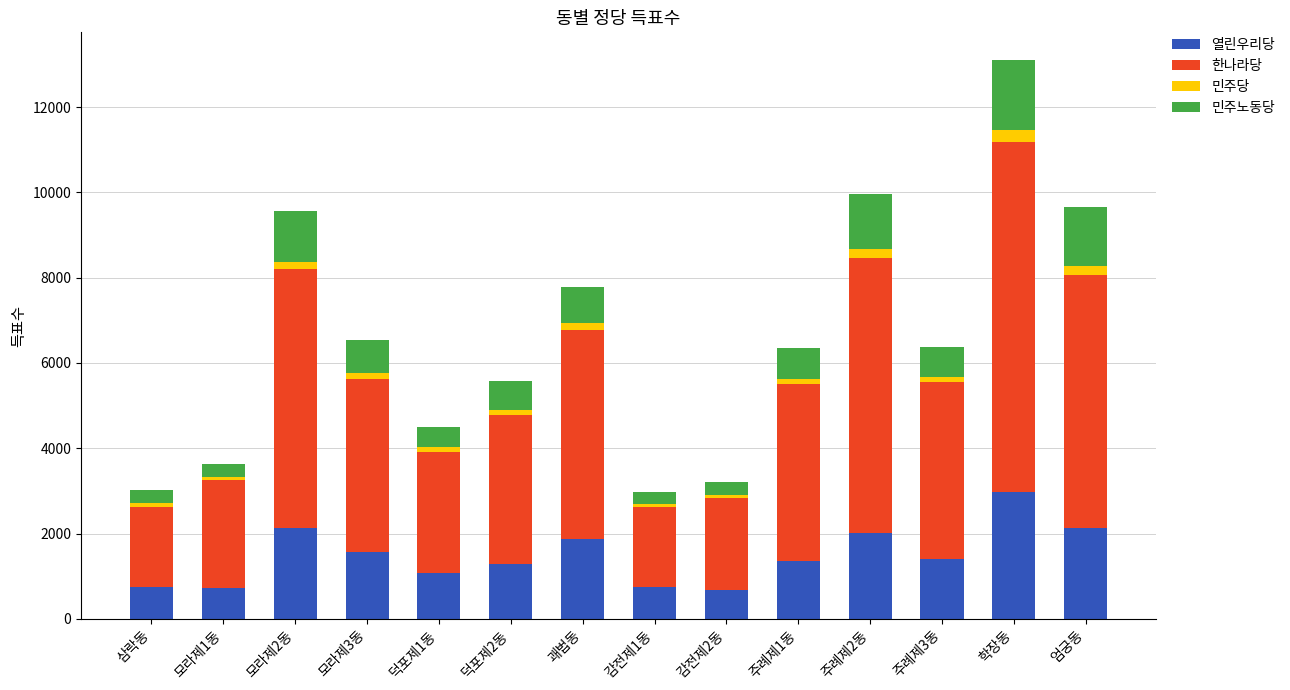

Is it true that 열린우리당 equals 2139 at 엄궁동?

True